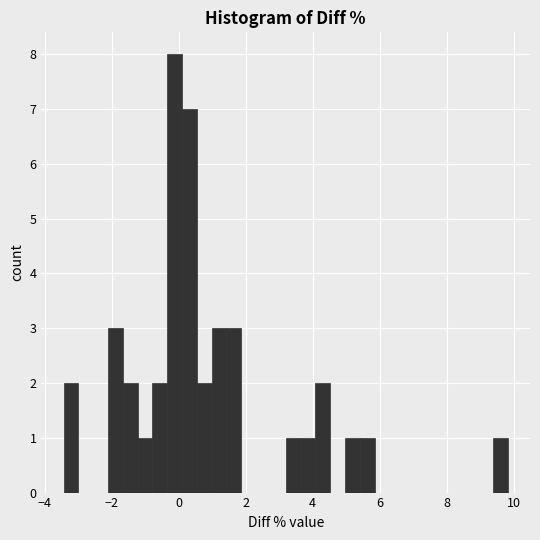

Read against the x-axis, roughly where is the centre of the tallest bar?

-0.2